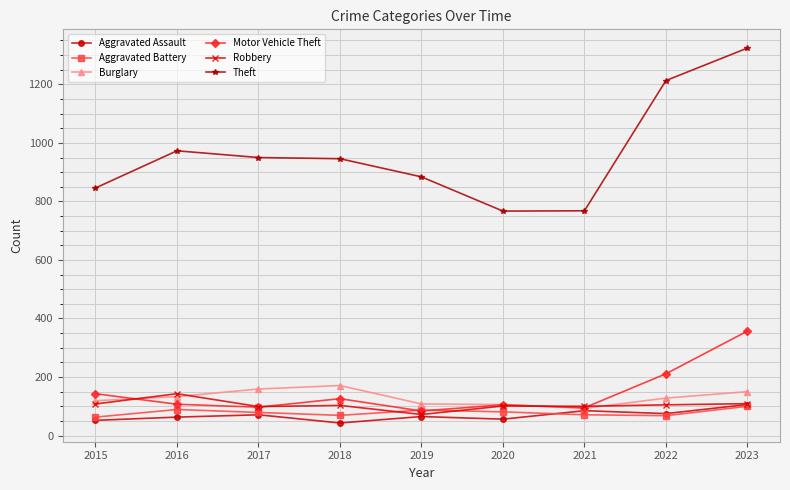

Which series has the largest total across all categories?

Theft